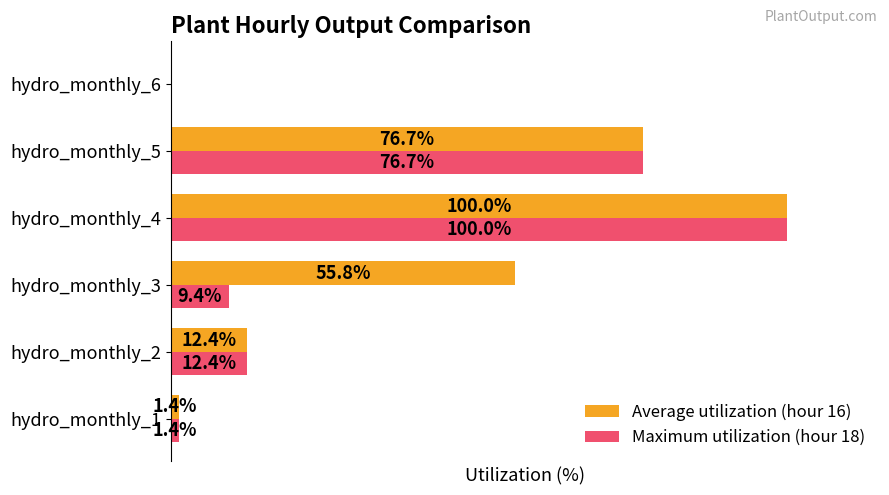

Which series has the largest total across all categories?

Average utilization (hour 16)